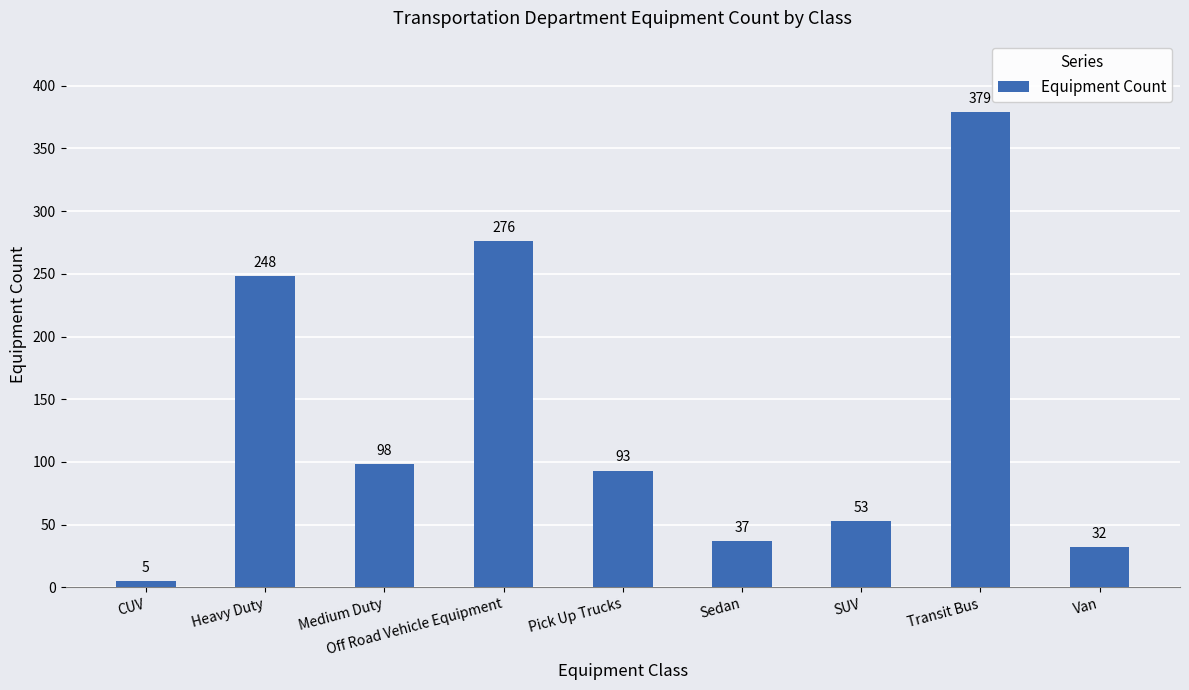

Rank the categories by value from lowest to highest.

CUV, Van, Sedan, SUV, Pick Up Trucks, Medium Duty, Heavy Duty, Off Road Vehicle Equipment, Transit Bus